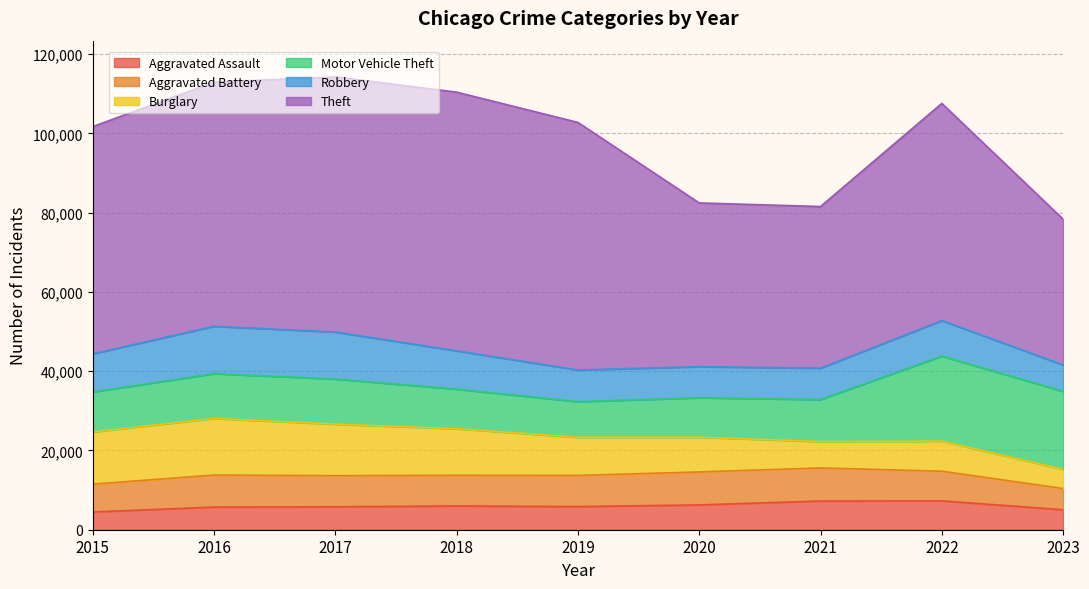

How many lines are shown in the chart?

6